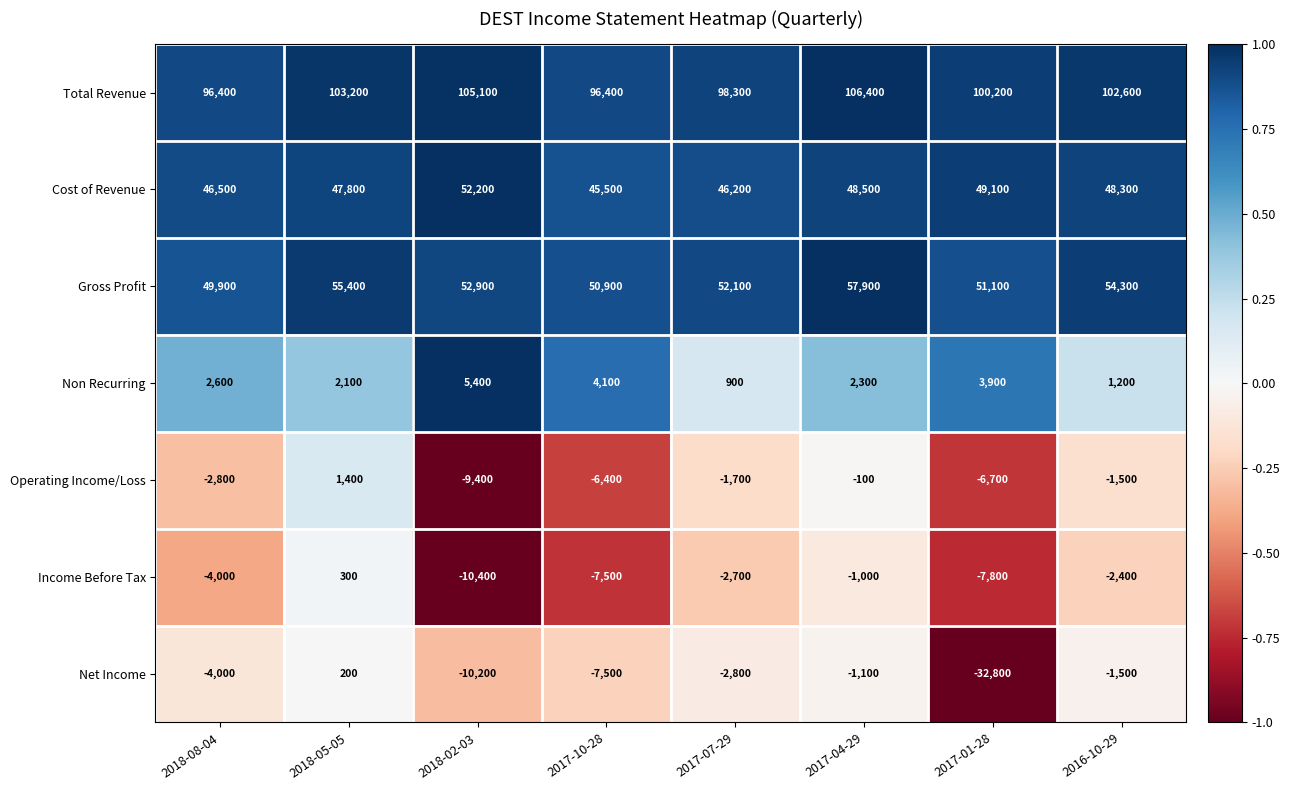

Which category has the highest value across all series?

2017-04-29